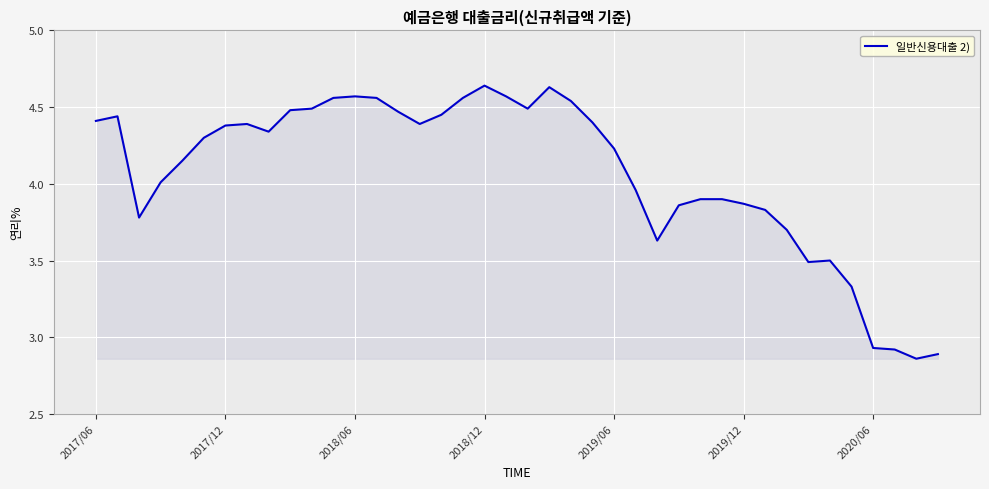

What is the difference between the maximum and minimum values?

1.8